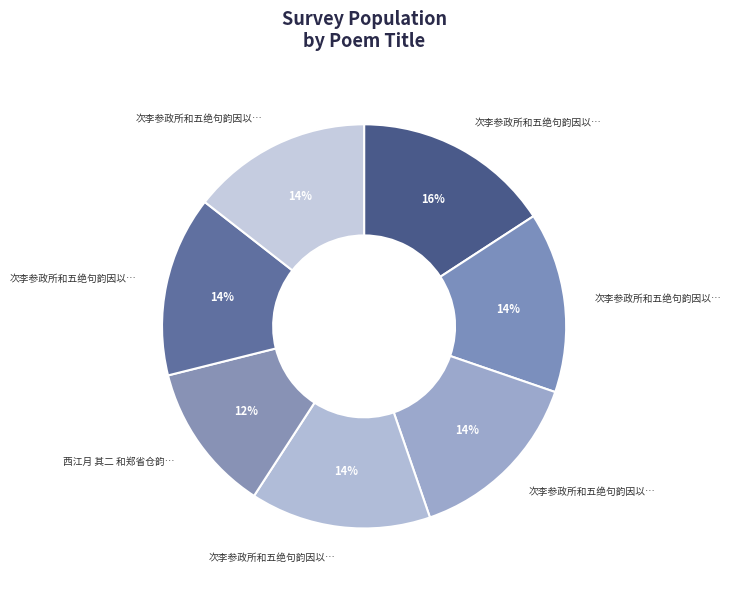

To the nearest percent, what is the average slice percentage?

14%